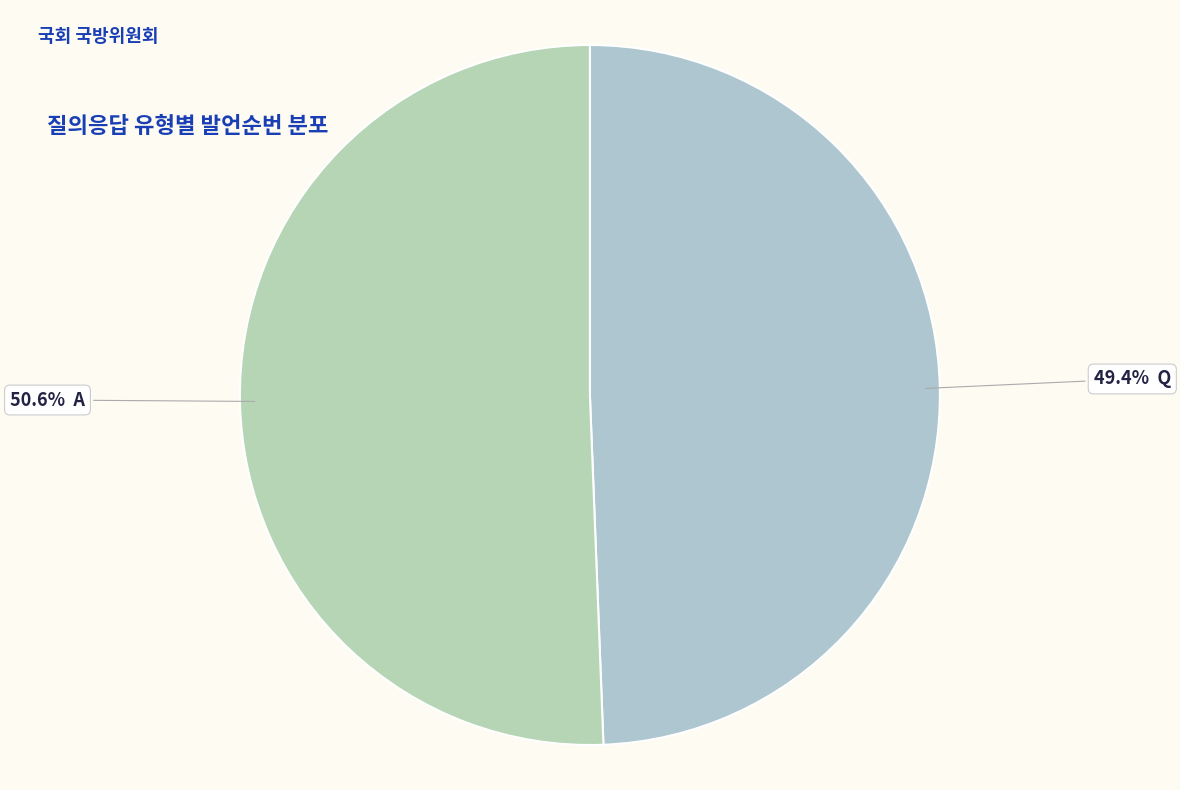

Count the number of slices in the pie.

2